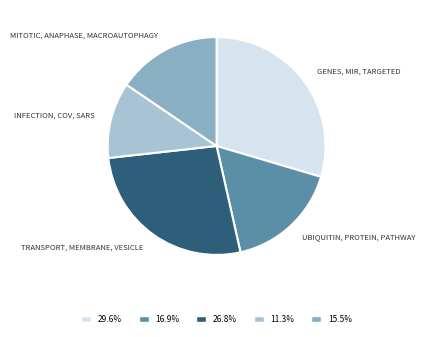

Combined, do UBIQUITIN, PROTEIN, PATHWAY and INFECTION, COV, SARS account for over 50%?

No